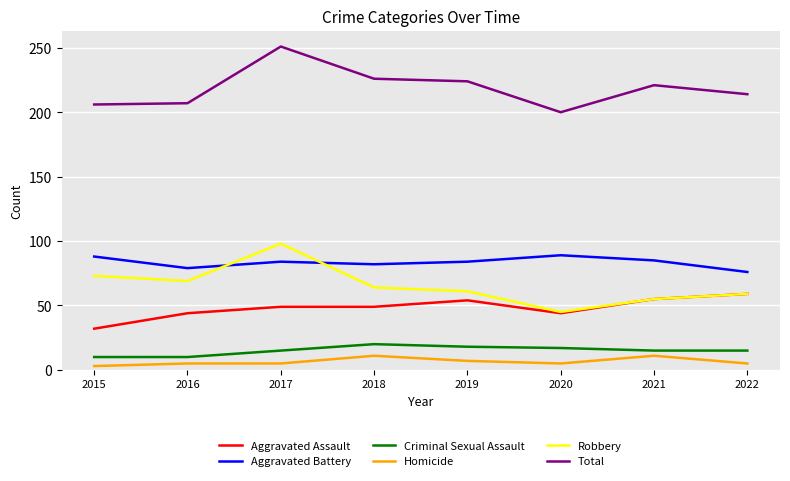

Does the chart display data point markers on the line(s)?

No